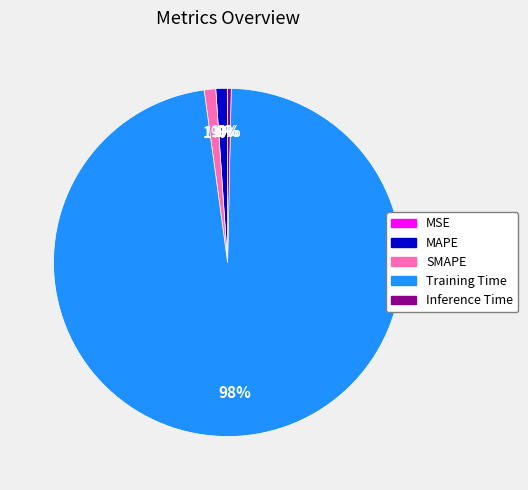

What percentage is the SMAPE slice, to the nearest percent?

1%